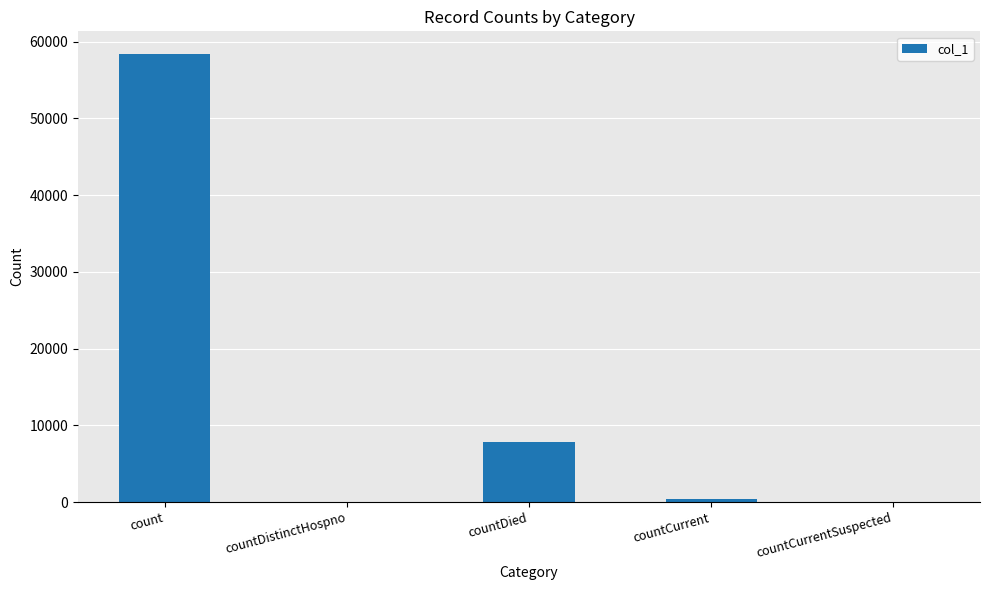

What is the greatest value displayed?

58416